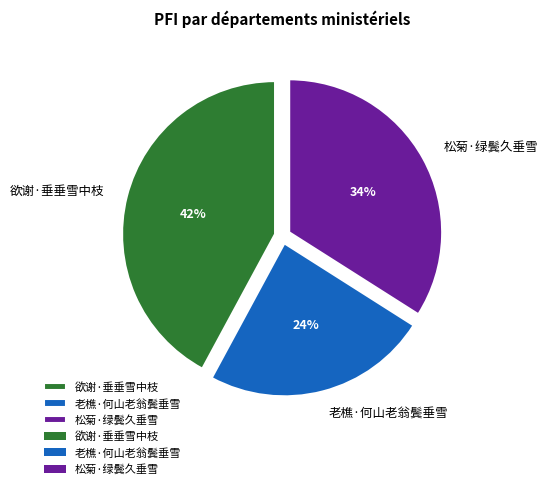

What is the smallest slice in the pie chart?

老樵·何山老翁鬓垂雪